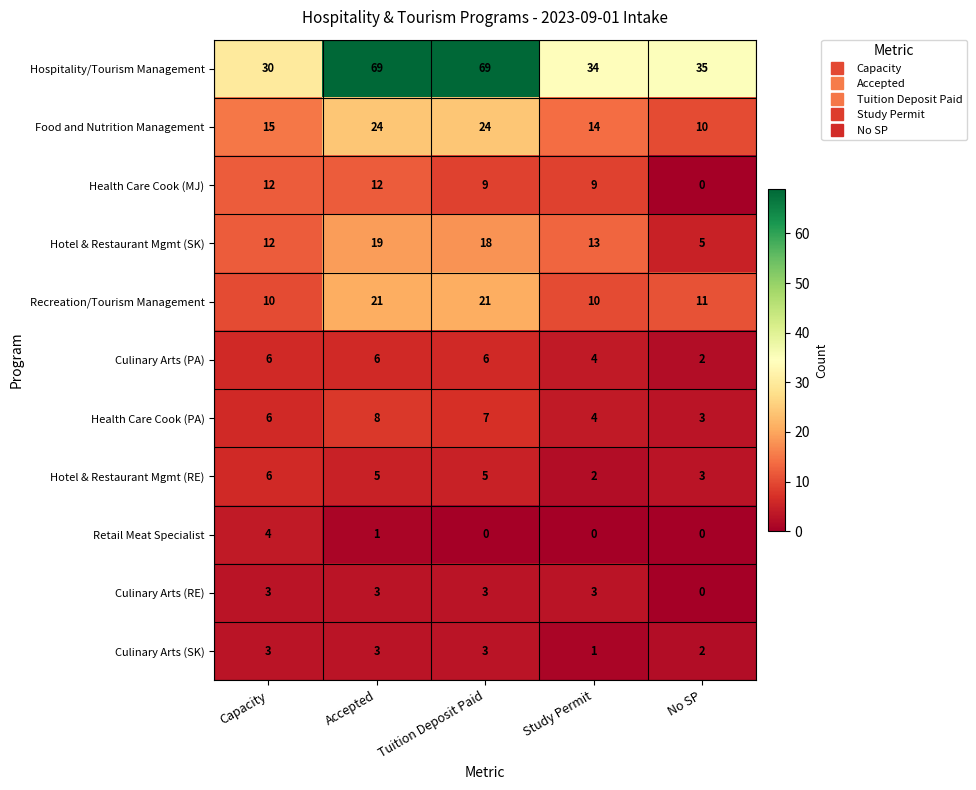

At how many categories does at least one series exceed 12?

5